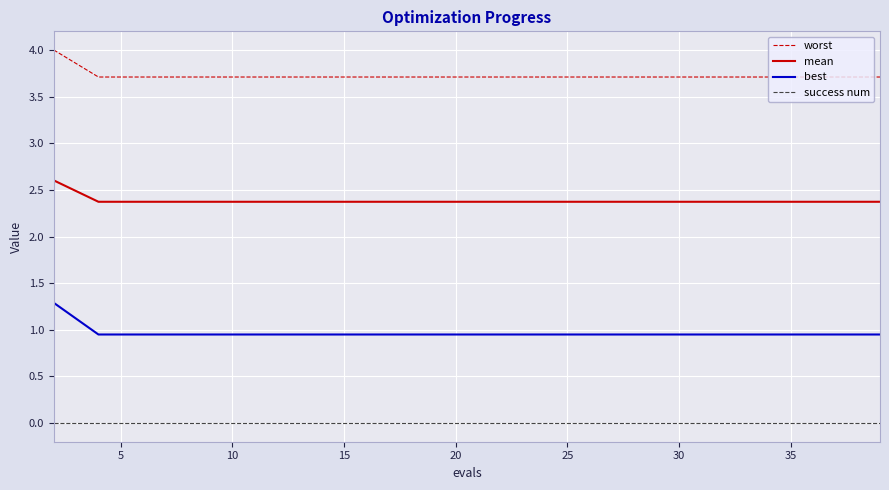

What is the highest value of the mean series?

2.6